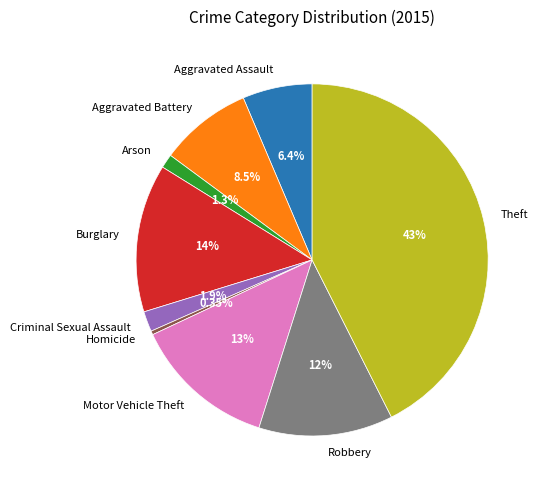

Which category has the biggest portion of the pie?

Theft